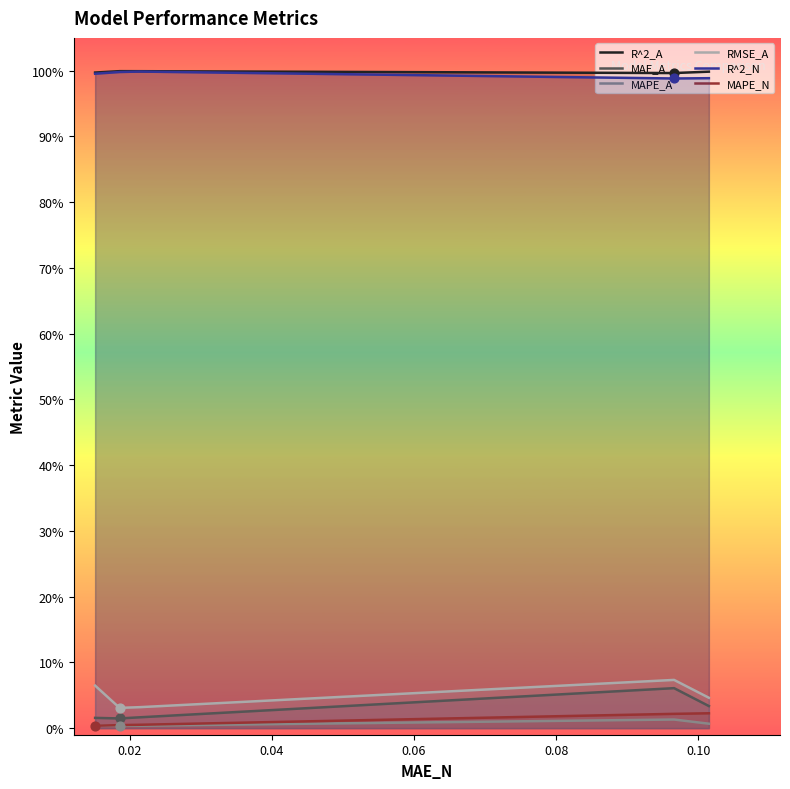

Which series contains the lowest Y value?

MAPE_A